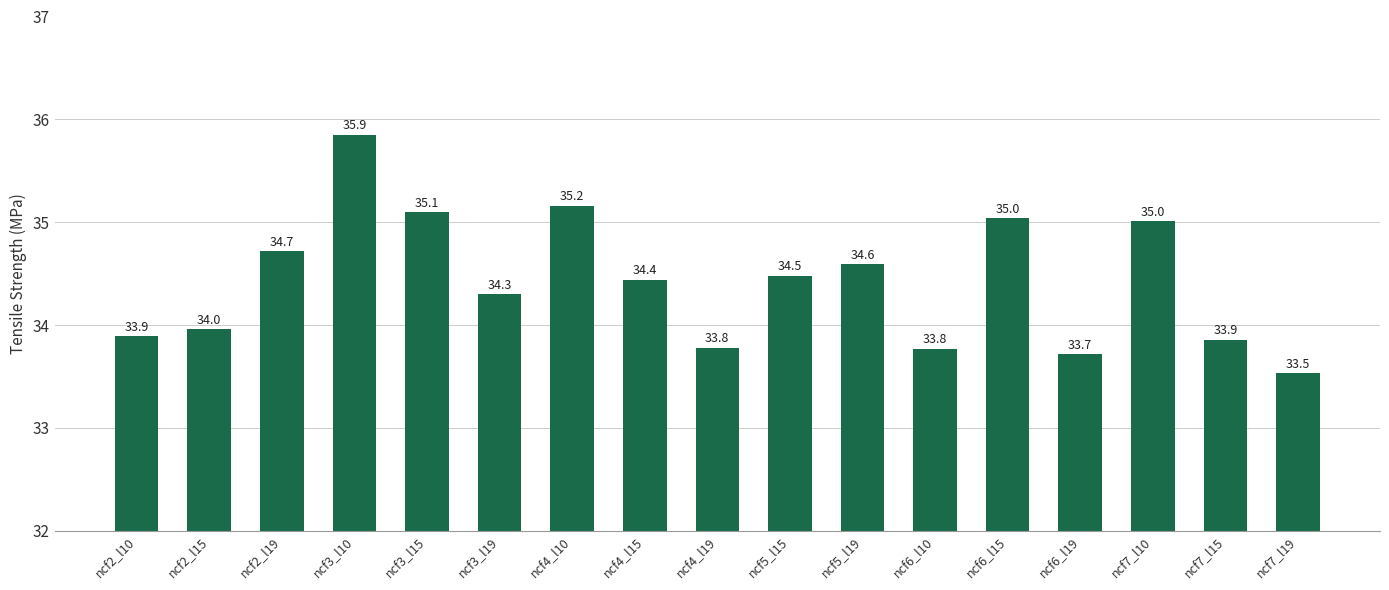

What is the difference between the maximum and minimum values?

2.3